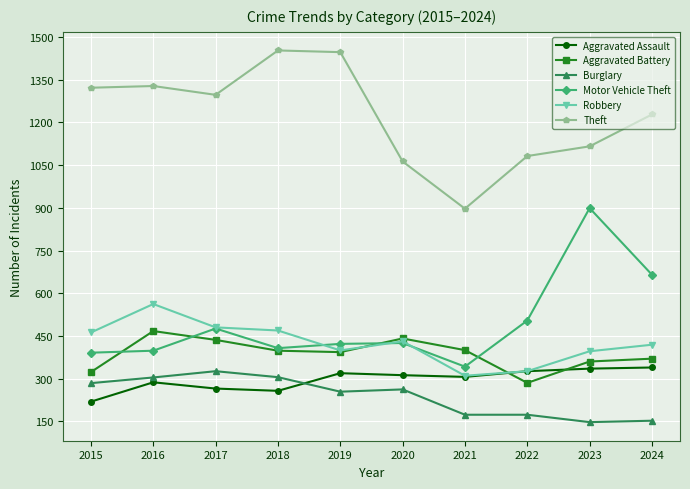

How many data points does each series have?

10